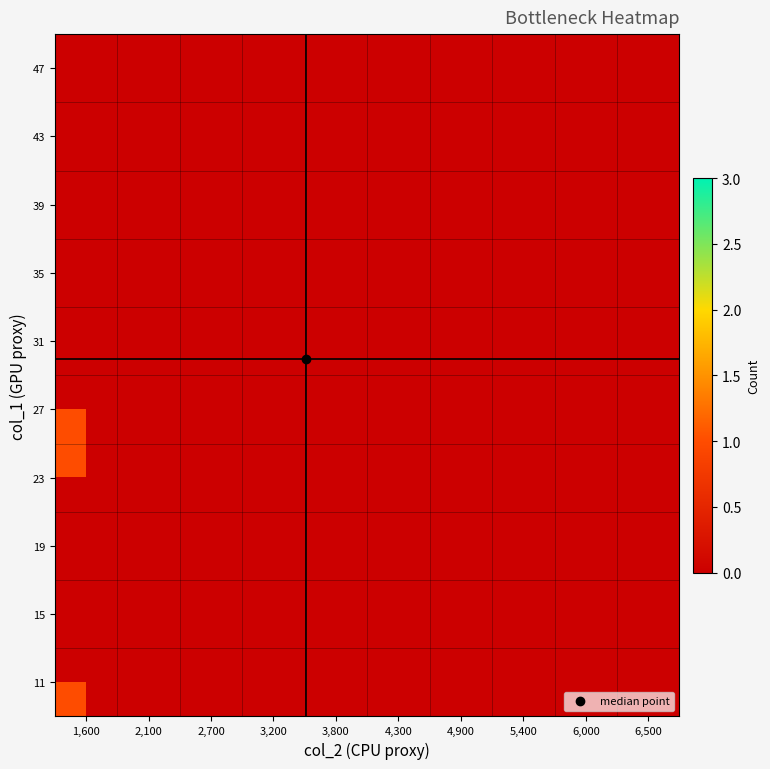

Rank the series at 4,300 from highest to lowest value.

47, 43, 39, 35, 31, 27, 23, 19, 15, 11